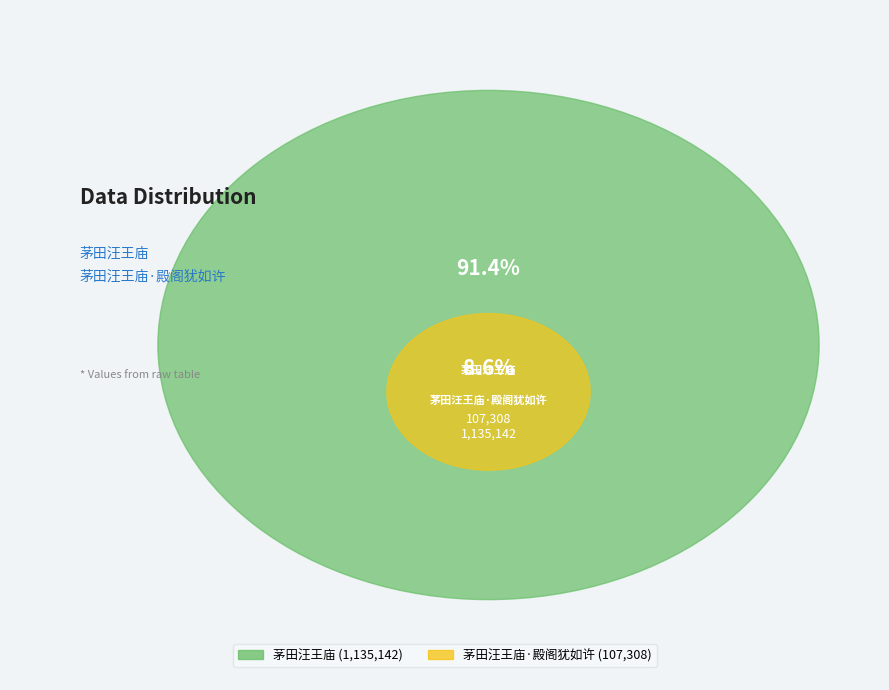

Combined, what portion of the pie is 茅田汪王庙·殿阁犹如许 and 茅田汪王庙?

100.0%